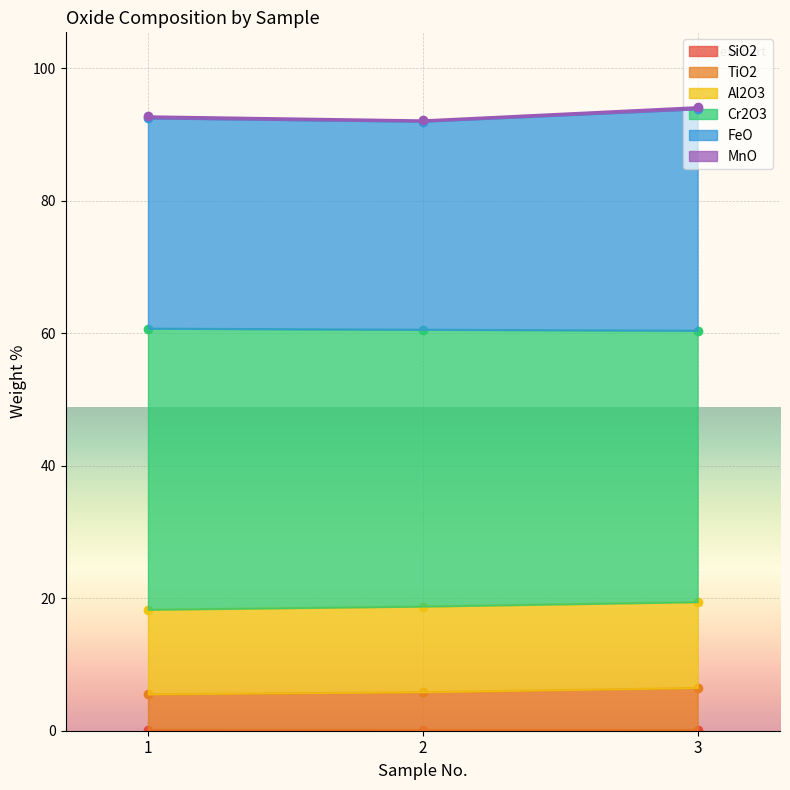

The SiO2 series shows 0.1 at 3. True or false?

True